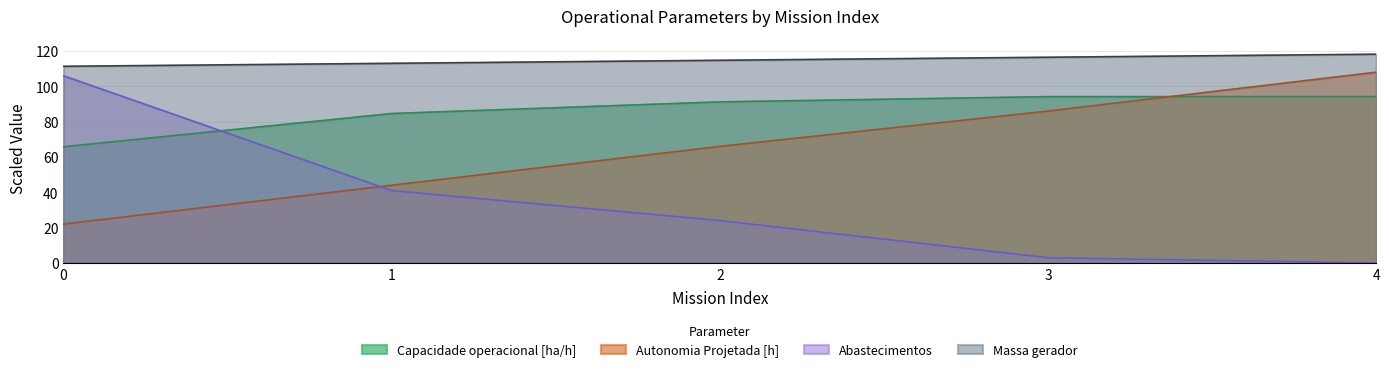

Rank the series by their average value, from lowest to highest.

Abastecimentos, Autonomia Projetada [h], Capacidade operacional [ha/h], Massa gerador